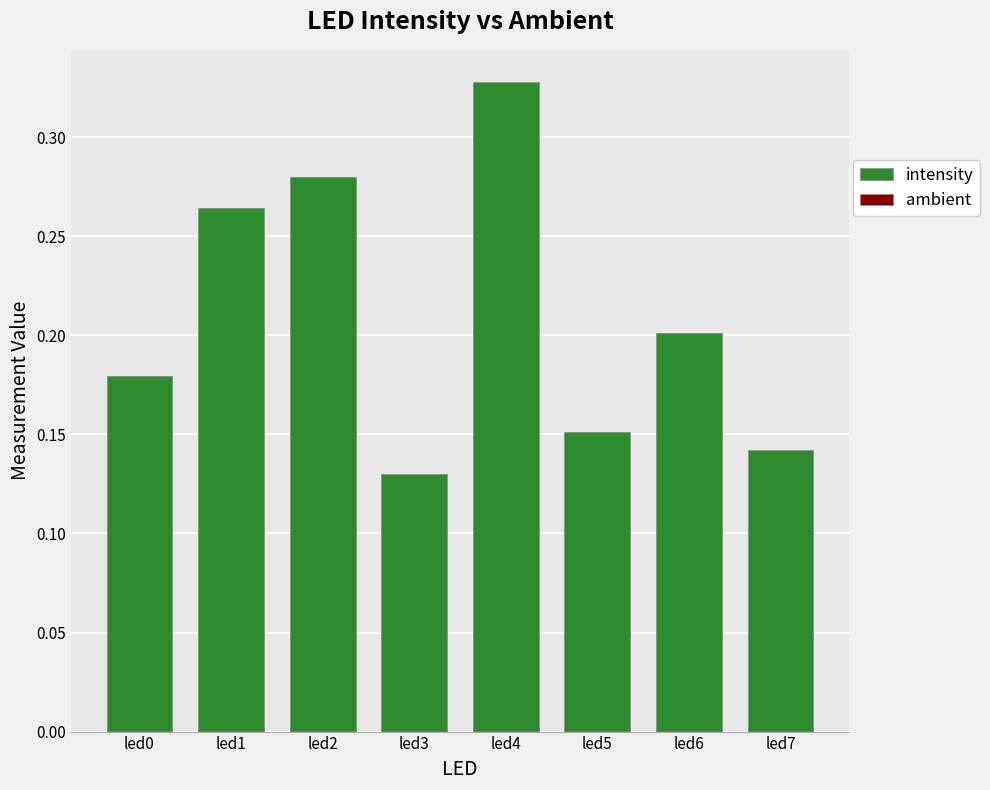

True or false: ambient has a value of 0.0 at led4.

True